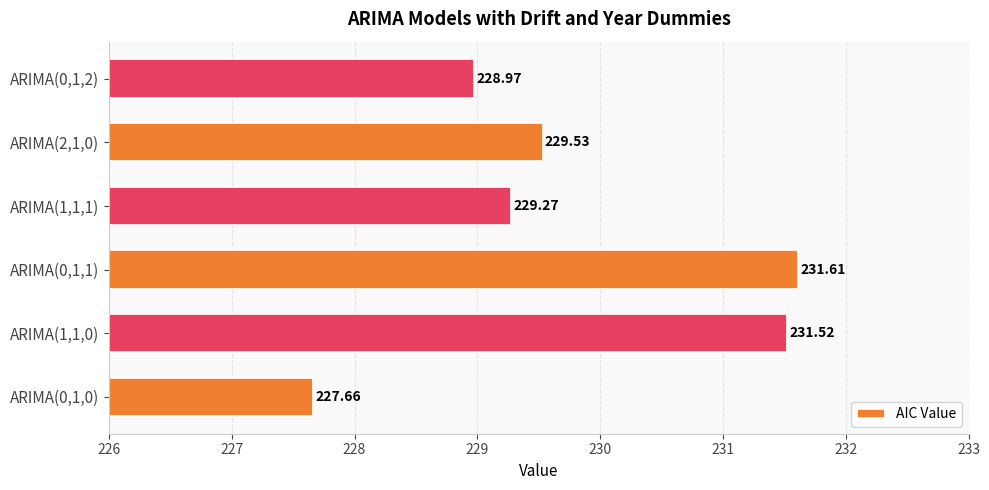

Between ARIMA(0,1,1) and ARIMA(2,1,0), which is larger?

ARIMA(0,1,1)